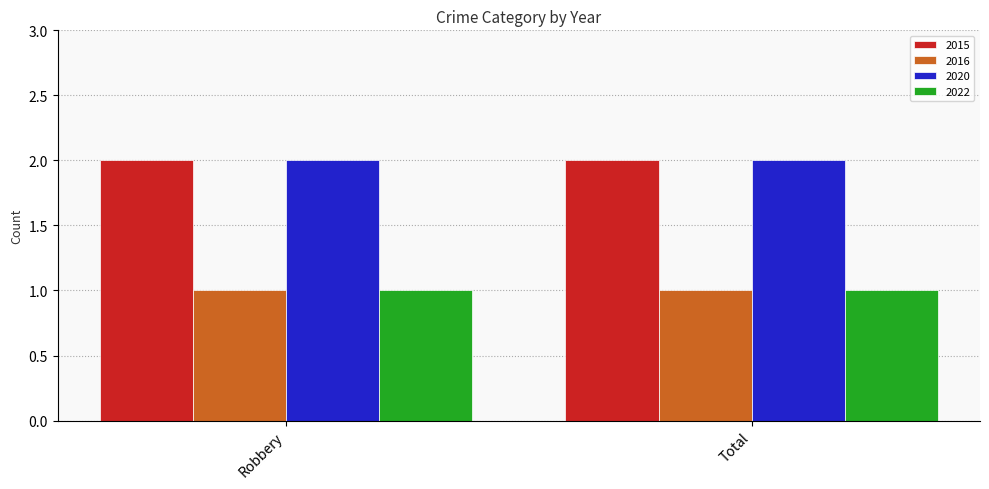

The 2022 series shows 1 at Total. True or false?

True